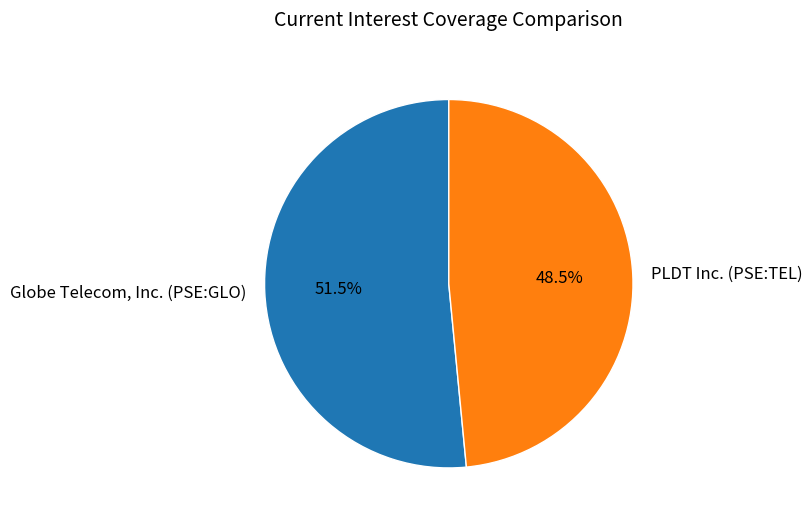

Is it true that Globe Telecom, Inc. (PSE:GLO) is 41% of the pie?

False